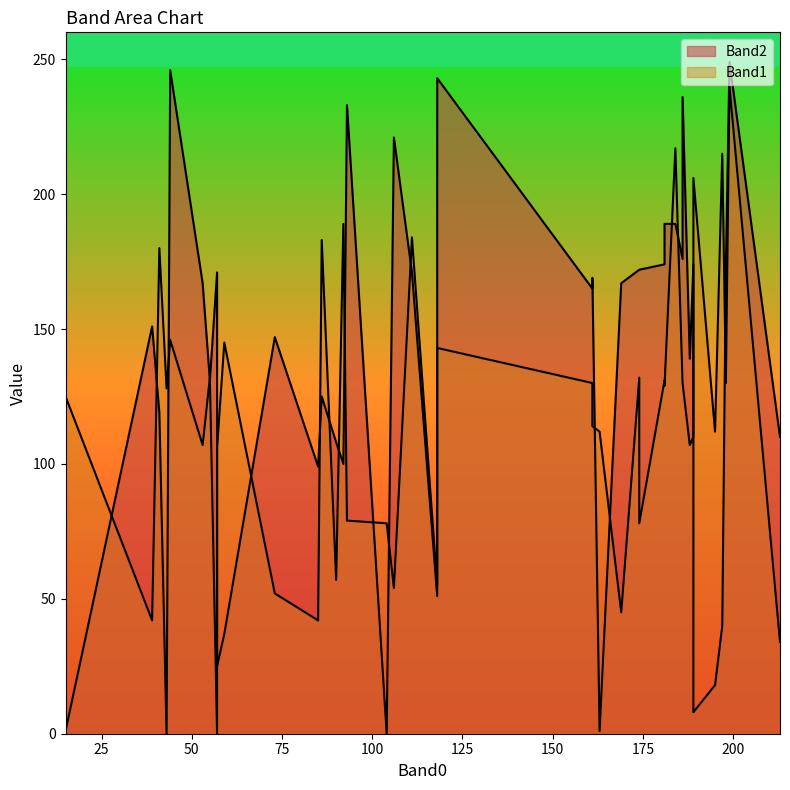

Which category has the highest value in the Band2 series?

199